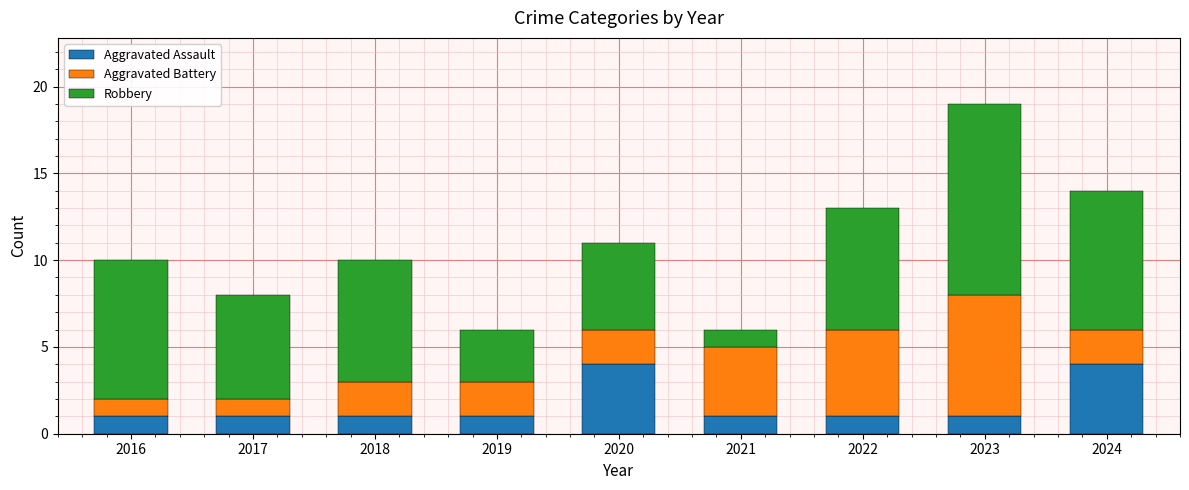

Count the number of data series in this chart.

3